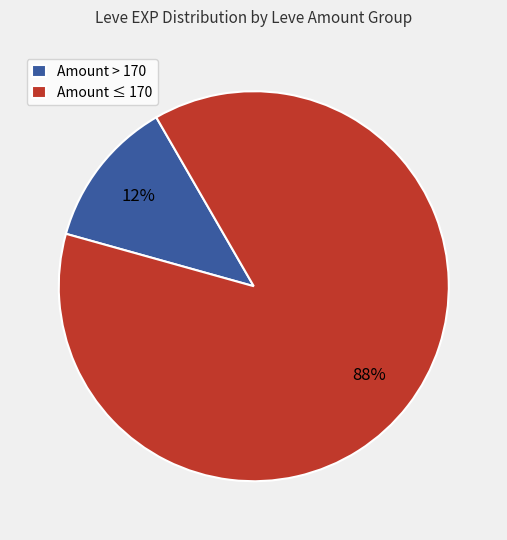

To the nearest percent, what portion does Amount ≤ 170 represent?

88%